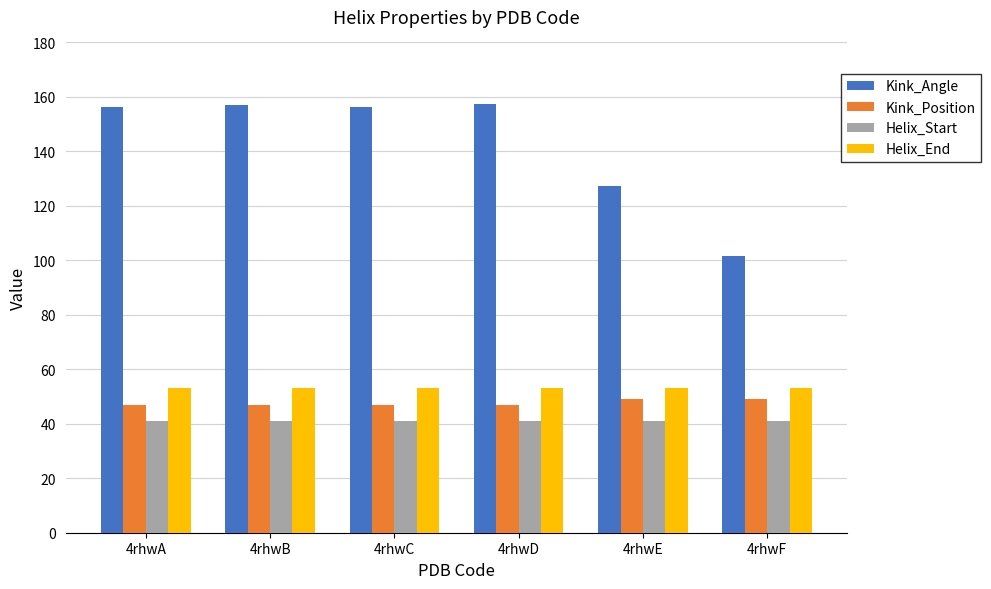

What is the spread (max minus min) of values at 4rhwF?

60.5